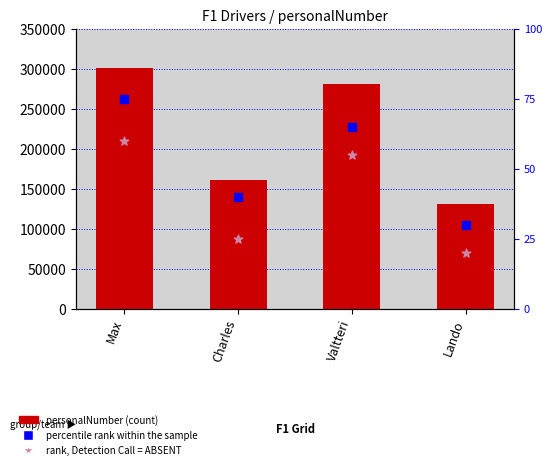

At how many categories does at least one series exceed 221135?

2